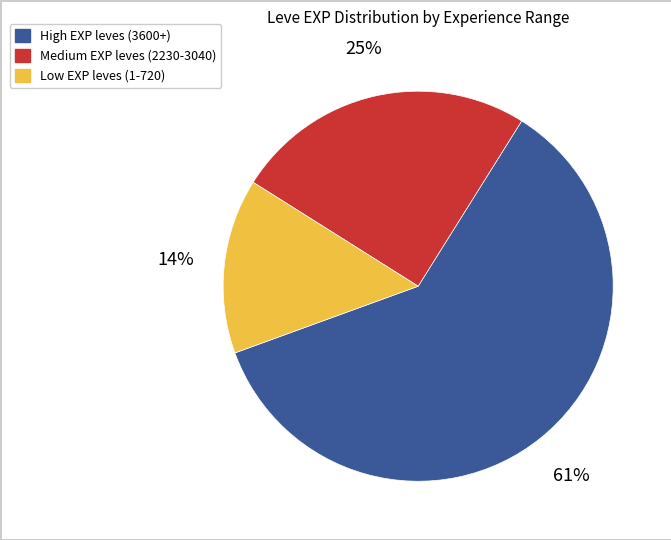

To the nearest percent, what is the average slice percentage?

33%